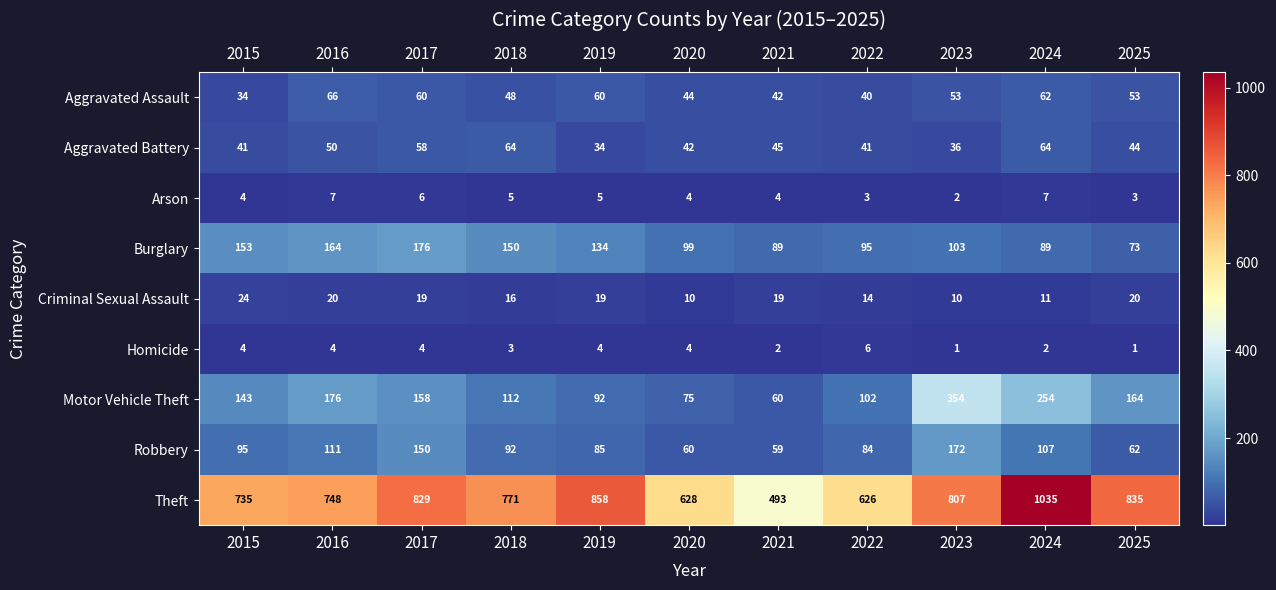

What is the difference between the Motor Vehicle Theft values at 2016 and 2020?

101